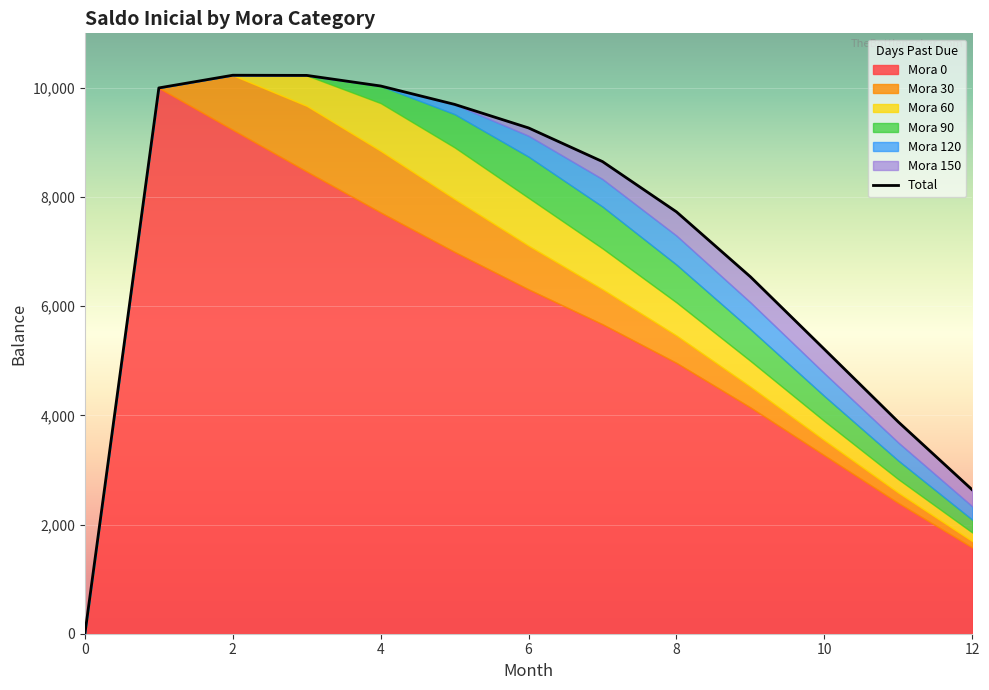

Which category has the highest value across all series?

1